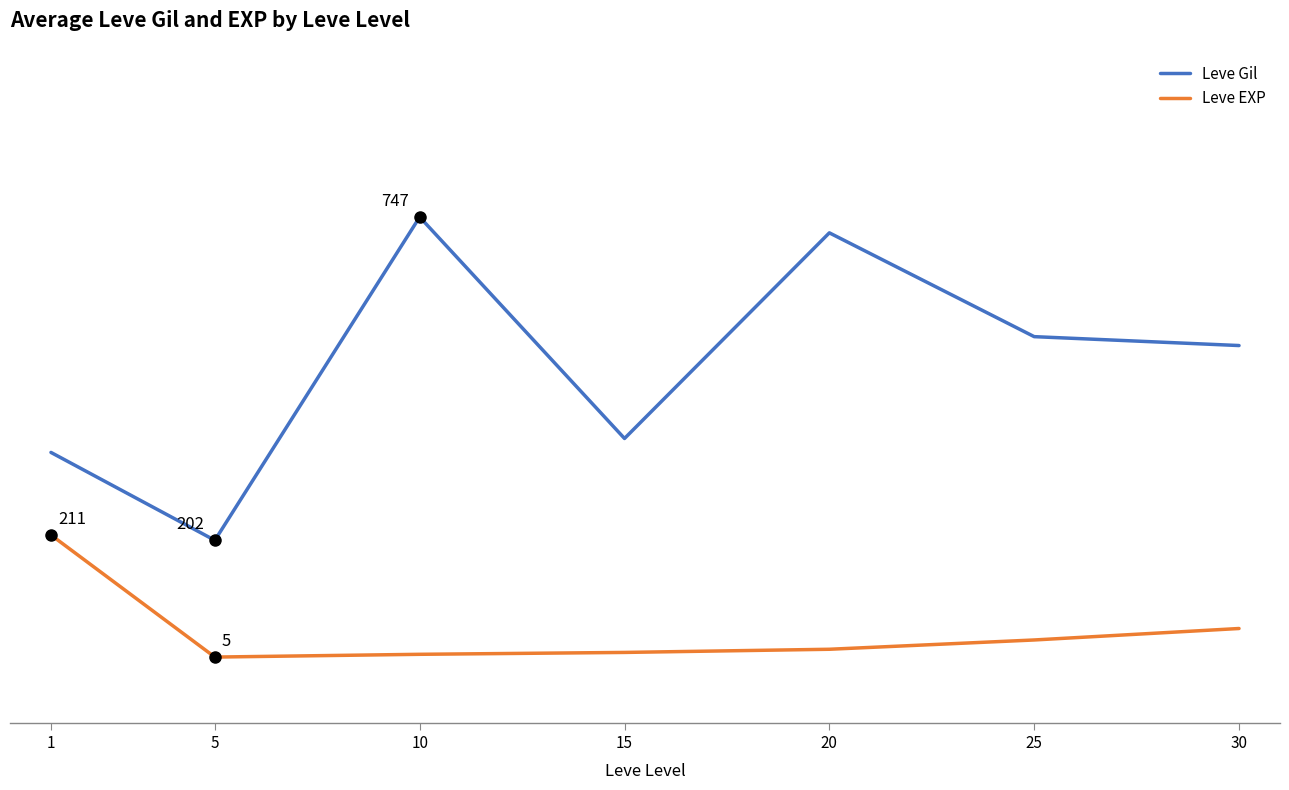

Rank the series at 20 from highest to lowest value.

Leve Gil, Leve EXP